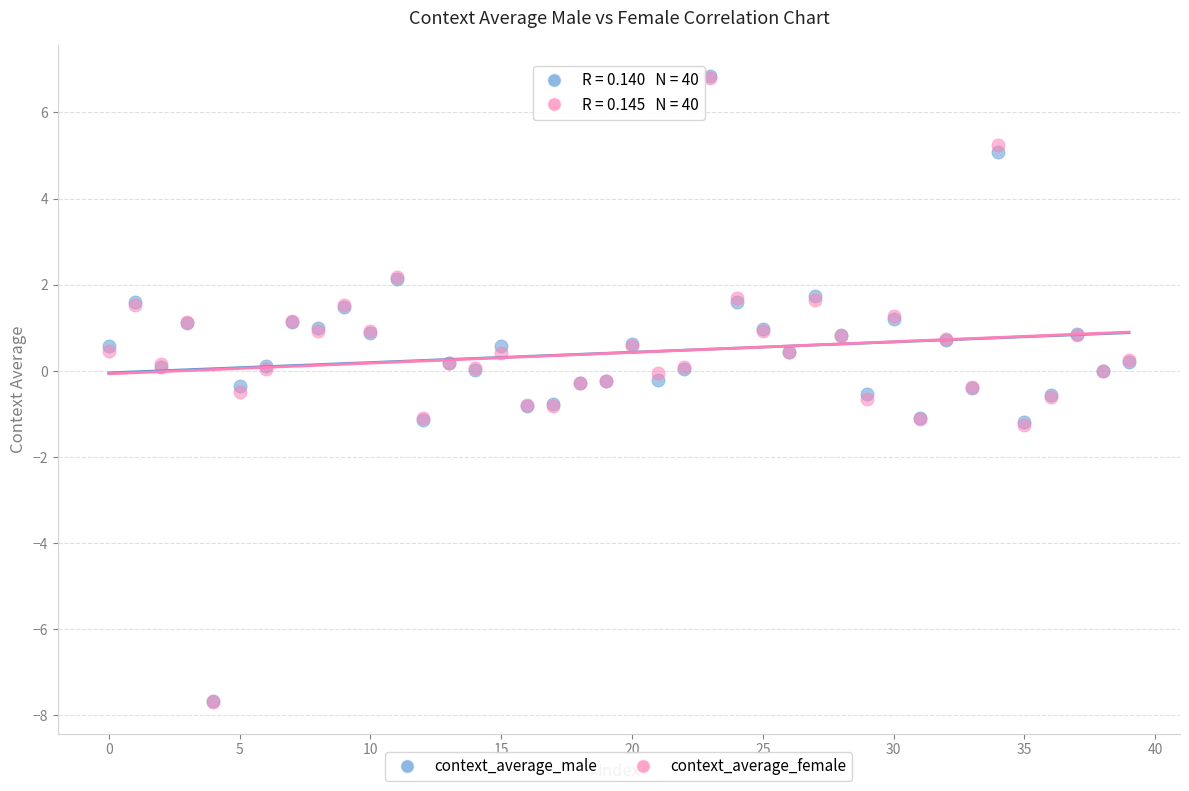

Which series has the widest spread of Y values?

context_average_male